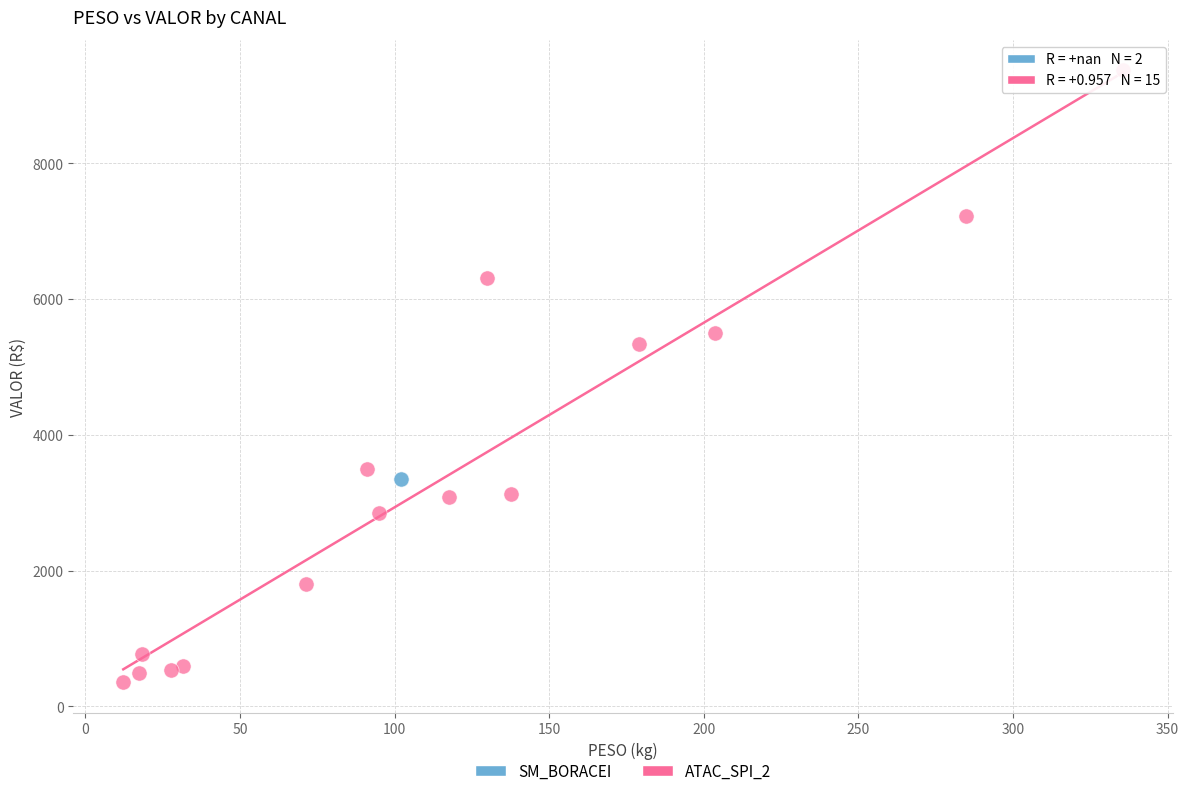

What are all the series names shown in the legend?

SM_BORACEI, ATAC_SPI_2